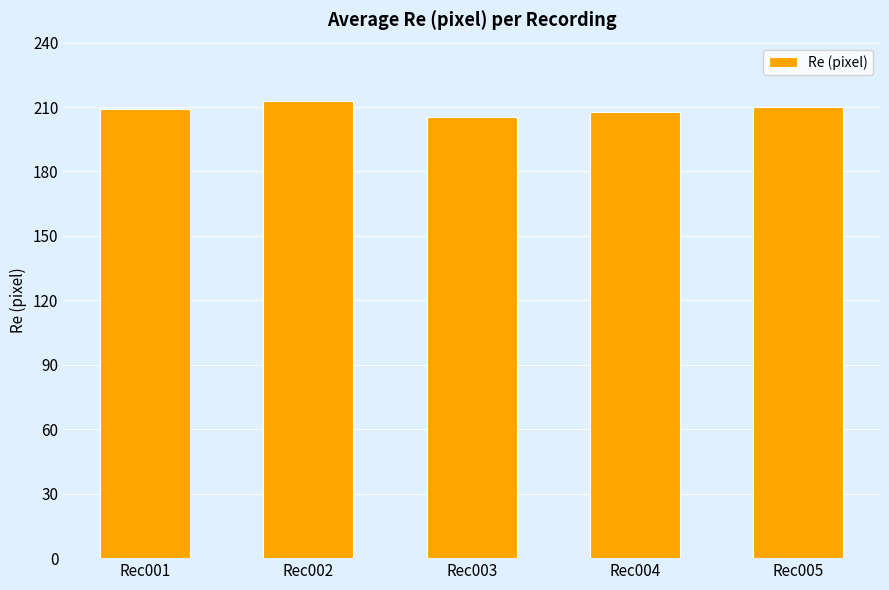

Which category has the highest value across all series?

Rec002